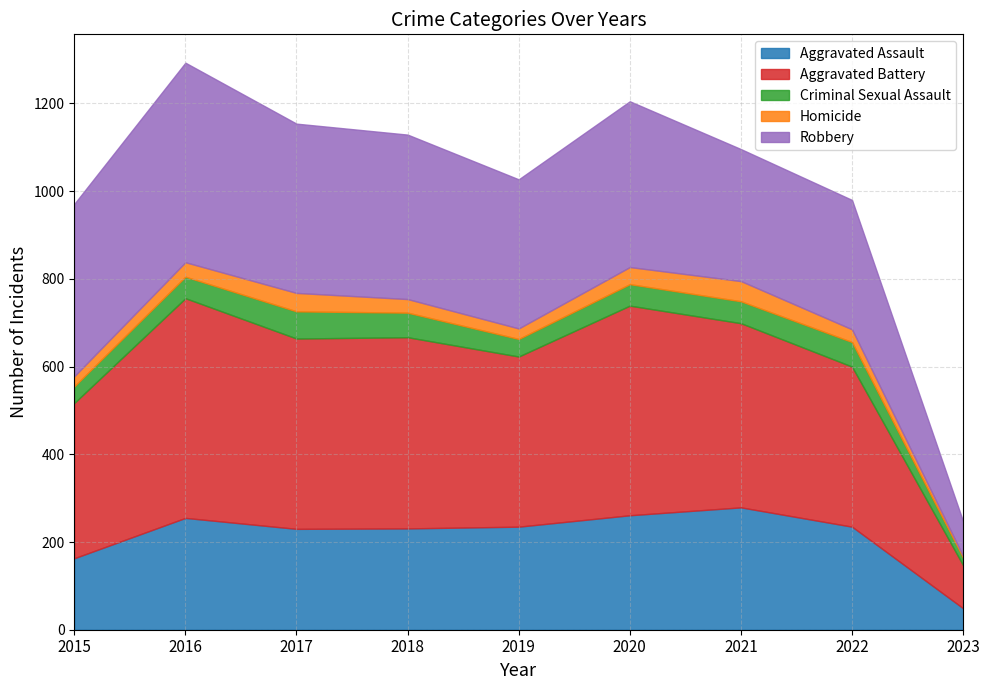

What is the difference between the second highest and second lowest values in the Aggravated Assault series?

98